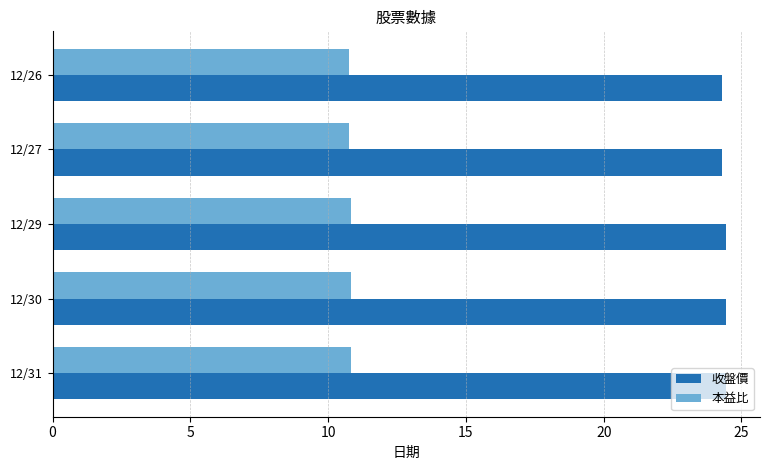

What is the average value of the 收盤價 series?

24.4